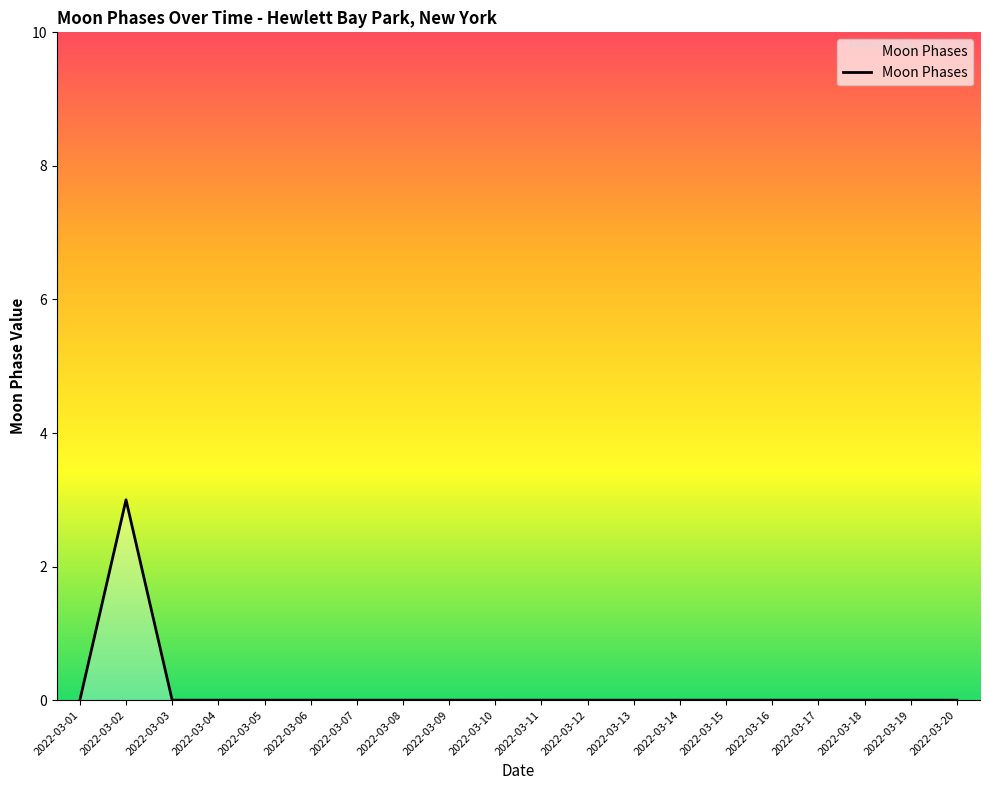

What is the maximum value shown in the chart?

3